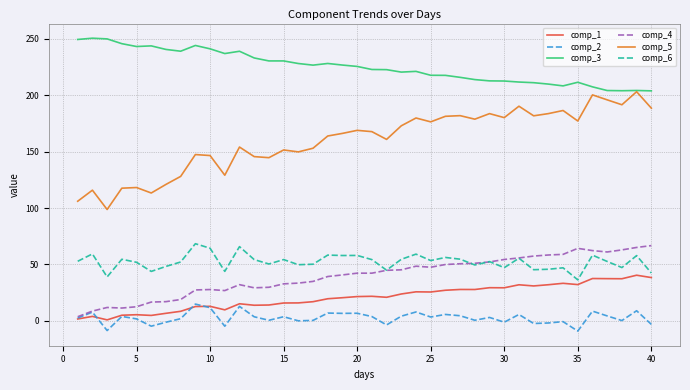

What is the highest value of the comp_5 series?

203.2